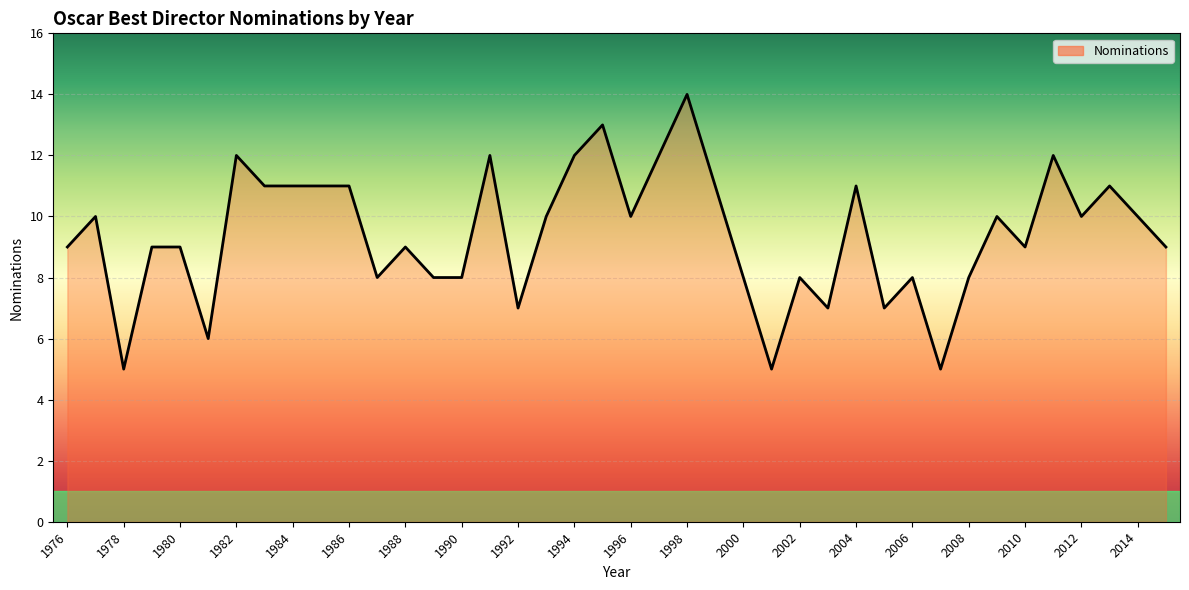

What is the maximum value shown in the chart?

14